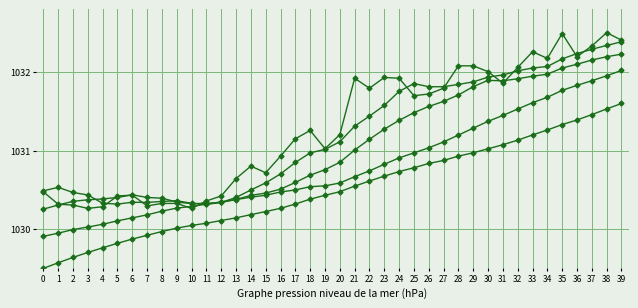

Count the number of categories in the chart.

40